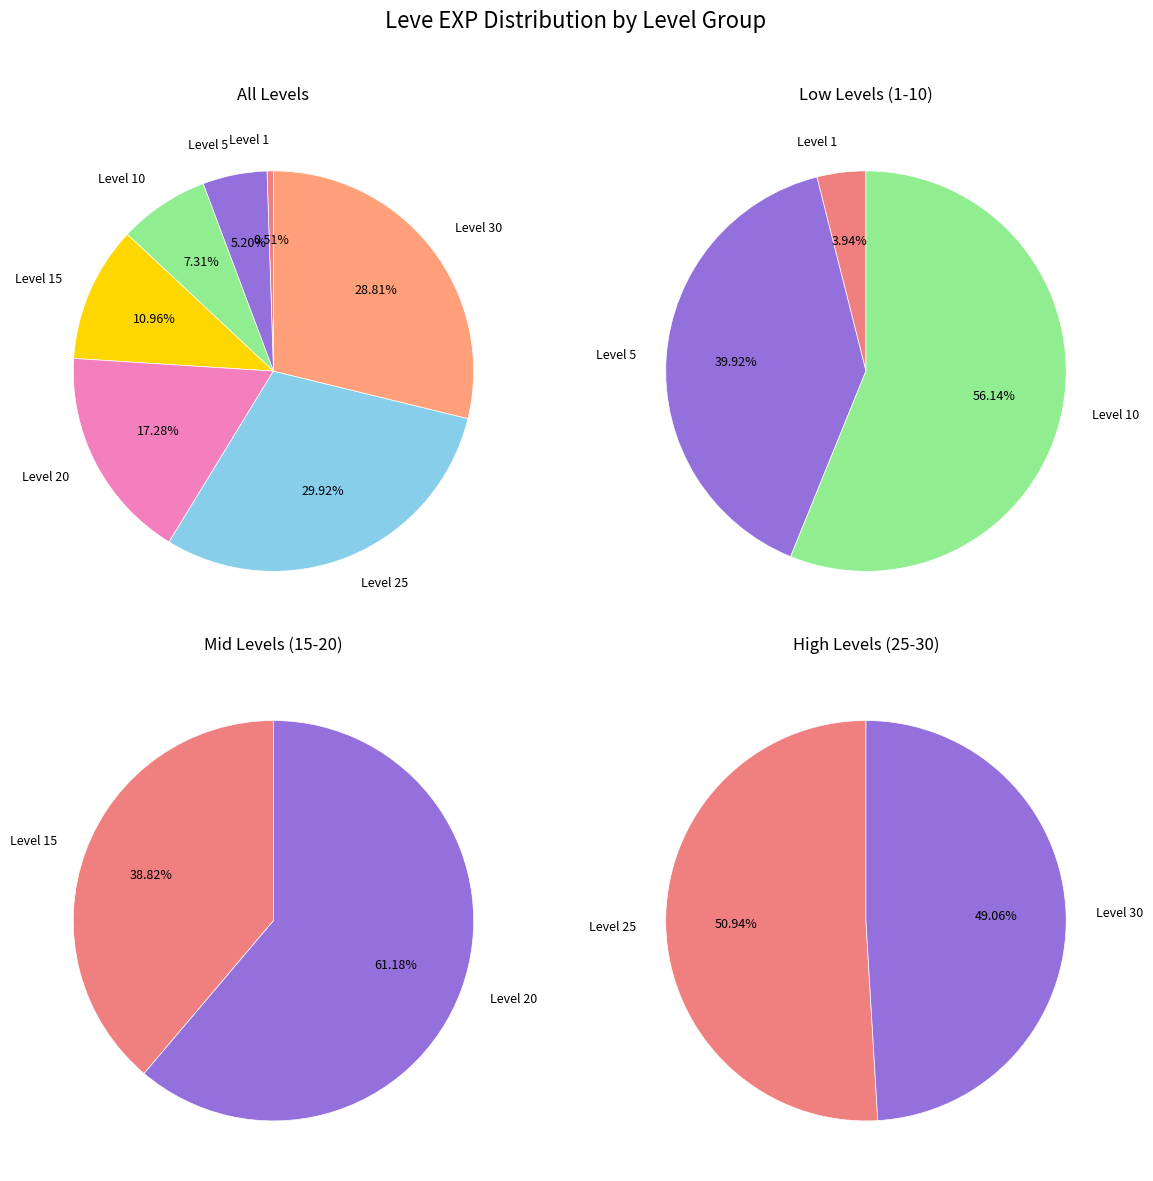

Do Leve Level 5 and Leve Level 10 together represent more than half of the pie?

No